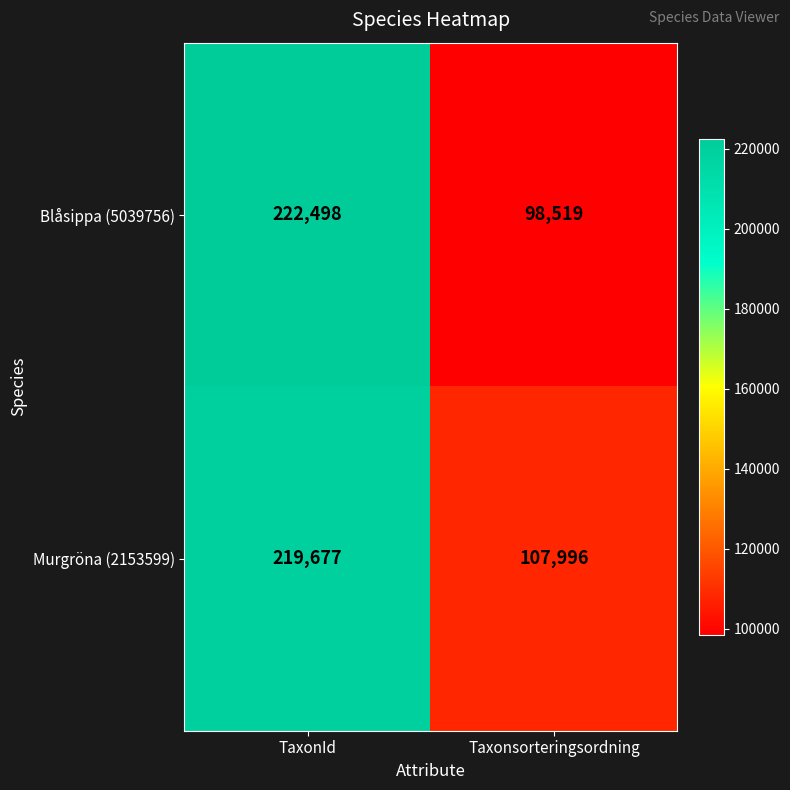

The value of Murgröna (2153599) at Taxonsorteringsordning is 28390. True or false?

False